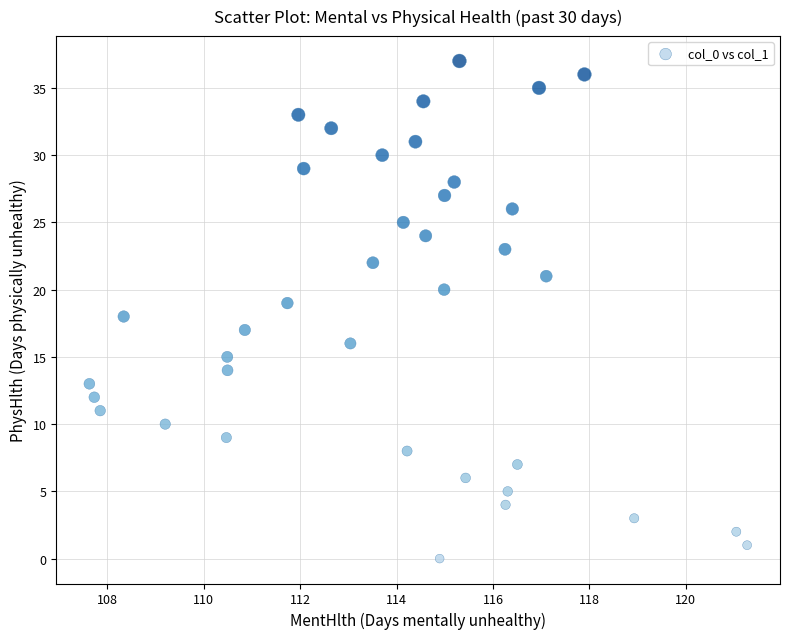

What is the range of Y values (max minus min)?

37